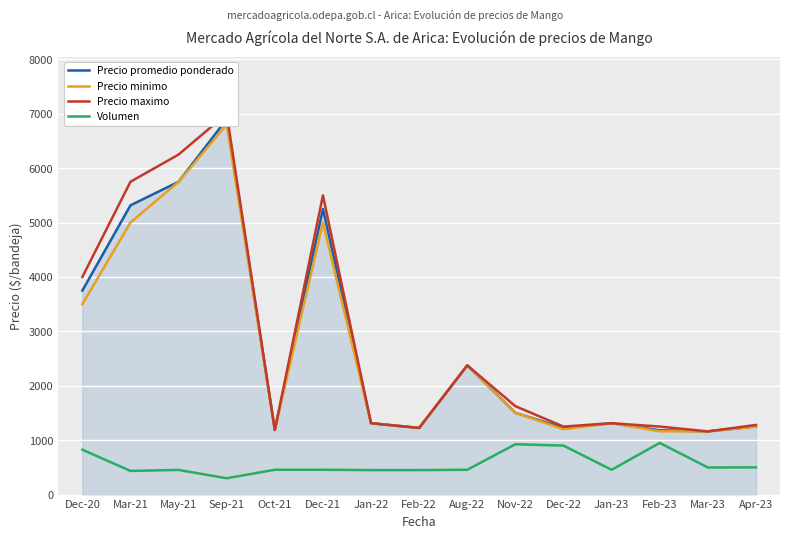

True or false: Precio maximo has a value of 1625 at Nov-22.

True